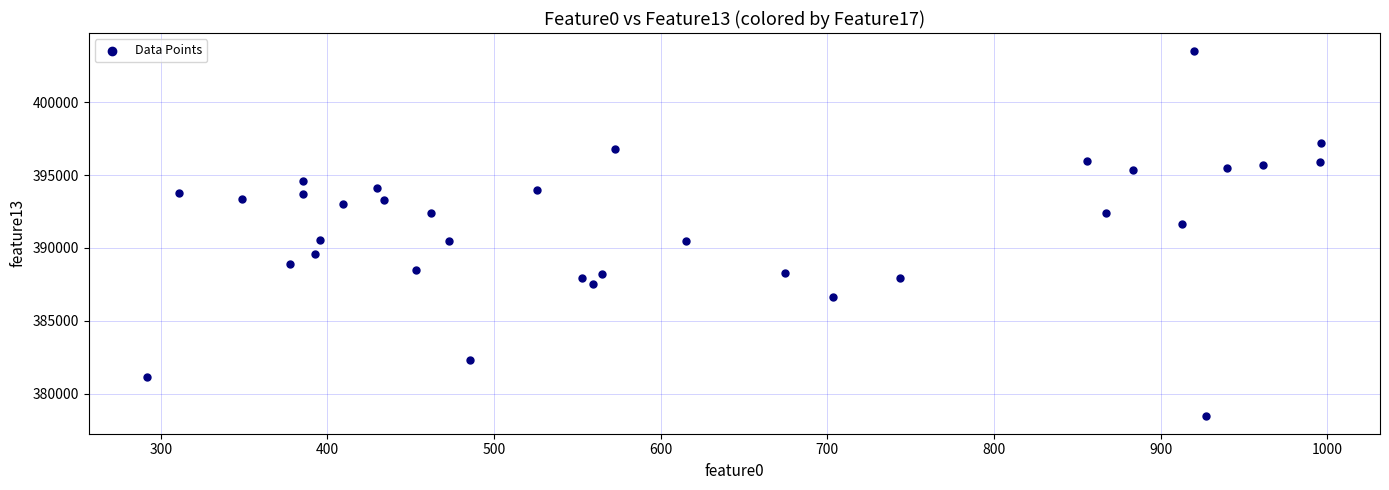

What is the range of Y values (max minus min)?

24997